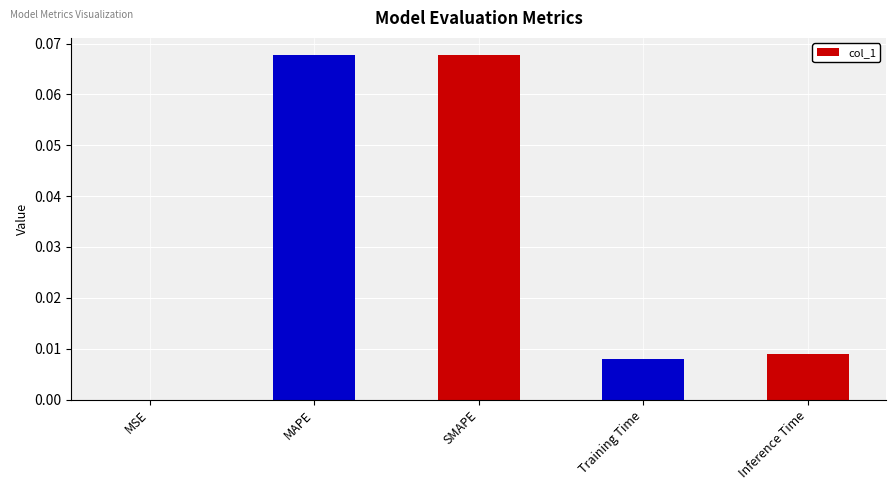

The value at MSE is 0.0. True or false?

True